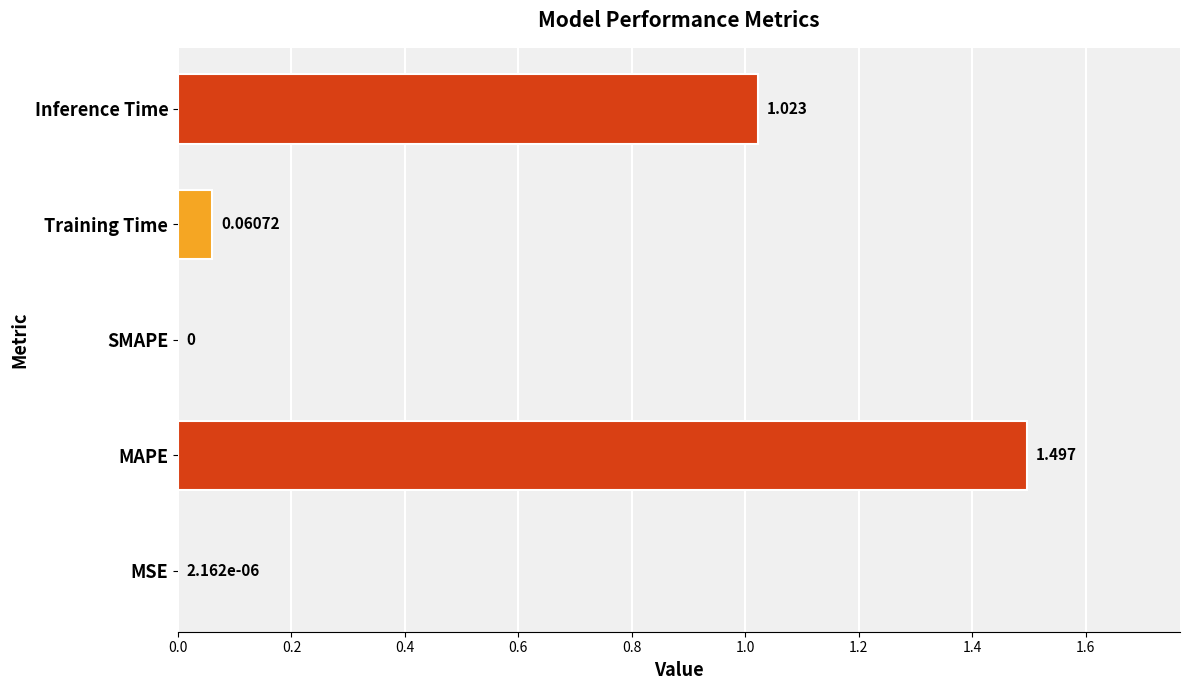

Between Inference Time and MSE, which is larger?

Inference Time